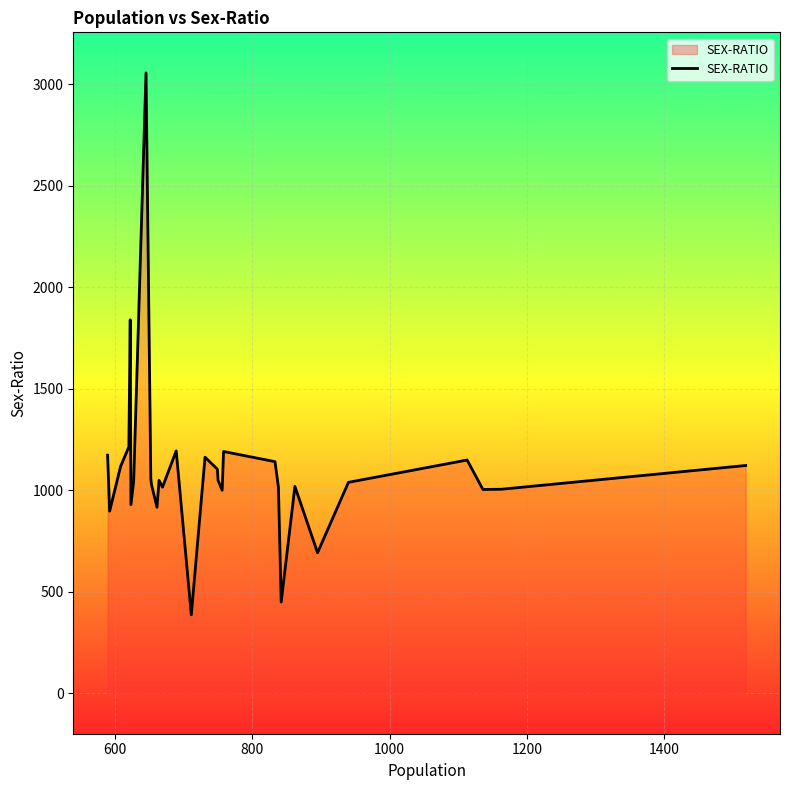

What is the smallest value displayed?

386